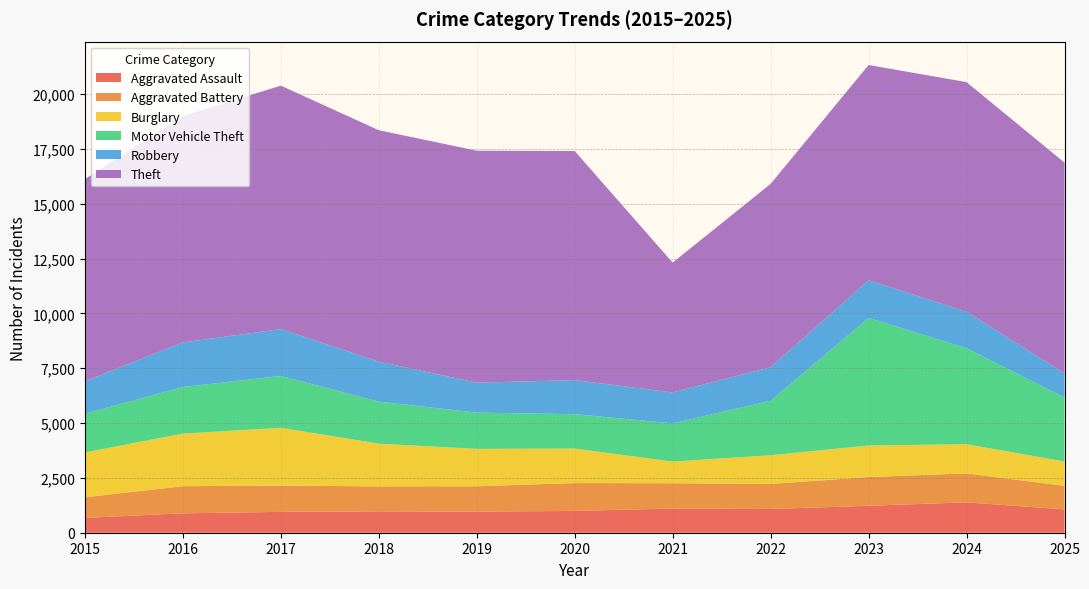

Reading left to right, extract all data points from this chart.

Aggravated Assault: 2015=675	2016=884	2017=951	2018=975	2019=964	2020=993	2021=1104	2022=1081	2023=1229	2024=1384	2025=1064
Aggravated Battery: 2015=942	2016=1238	2017=1198	2018=1137	2019=1154	2020=1270	2021=1152	2022=1142	2023=1309	2024=1321	2025=1070
Burglary: 2015=2044	2016=2397	2017=2633	2018=1949	2019=1705	2020=1573	2021=989	2022=1308	2023=1438	2024=1332	2025=1112
Motor Vehicle Theft: 2015=1766	2016=2122	2017=2365	2018=1915	2019=1653	2020=1568	2021=1740	2022=2484	2023=5819	2024=4375	2025=2920
Robbery: 2015=1475	2016=2034	2017=2136	2018=1823	2019=1366	2020=1551	2021=1411	2022=1531	2023=1713	2024=1668	2025=1096
Theft: 2015=9219	2016=10317	2017=11099	2018=10550	2019=10573	2020=10445	2021=5919	2022=8357	2023=9814	2024=10462	2025=9612